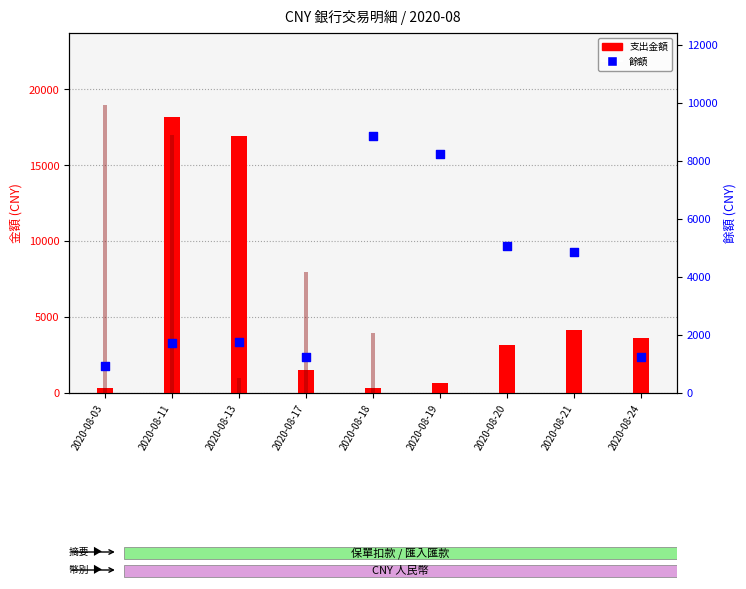

What is the total value across all series at 2020-08-17?

10709.2